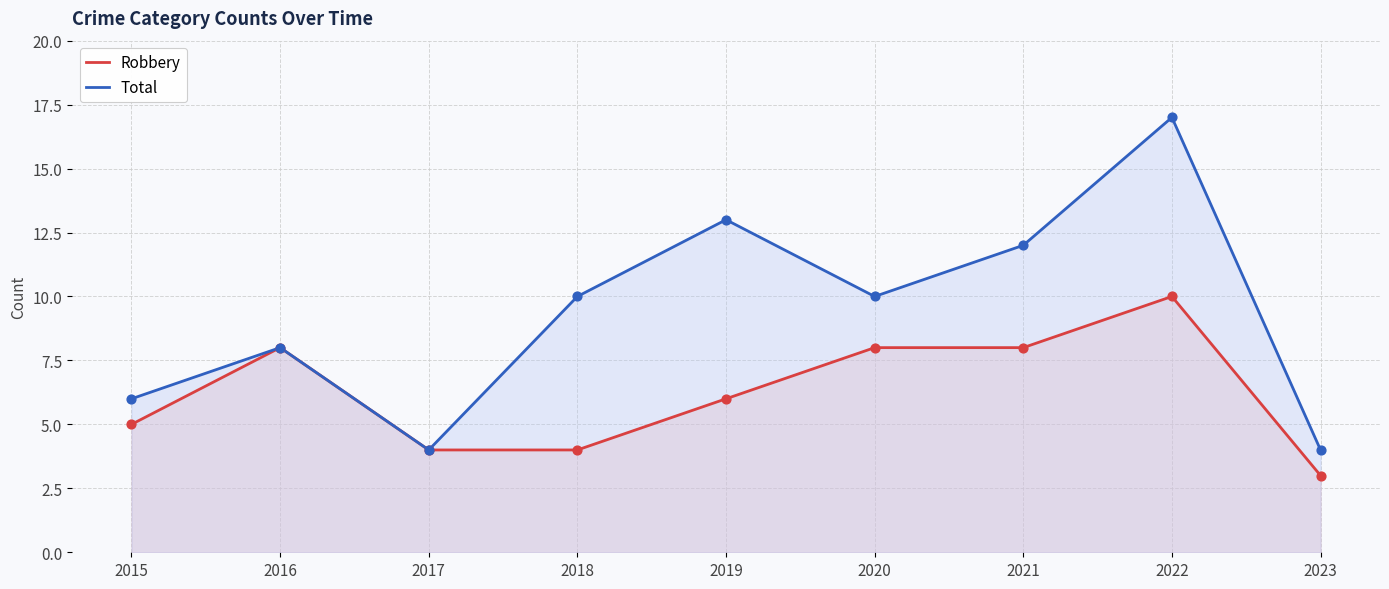

Which series has the largest total across all categories?

Total